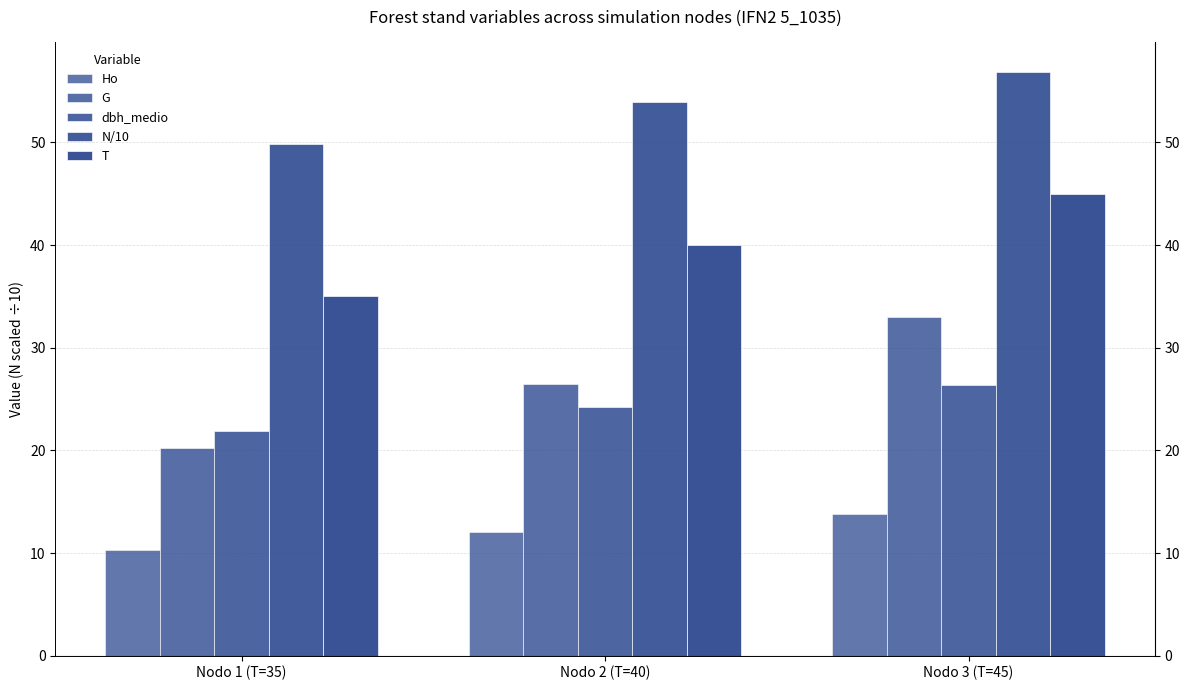

How many data points in Ho are above 12?

2